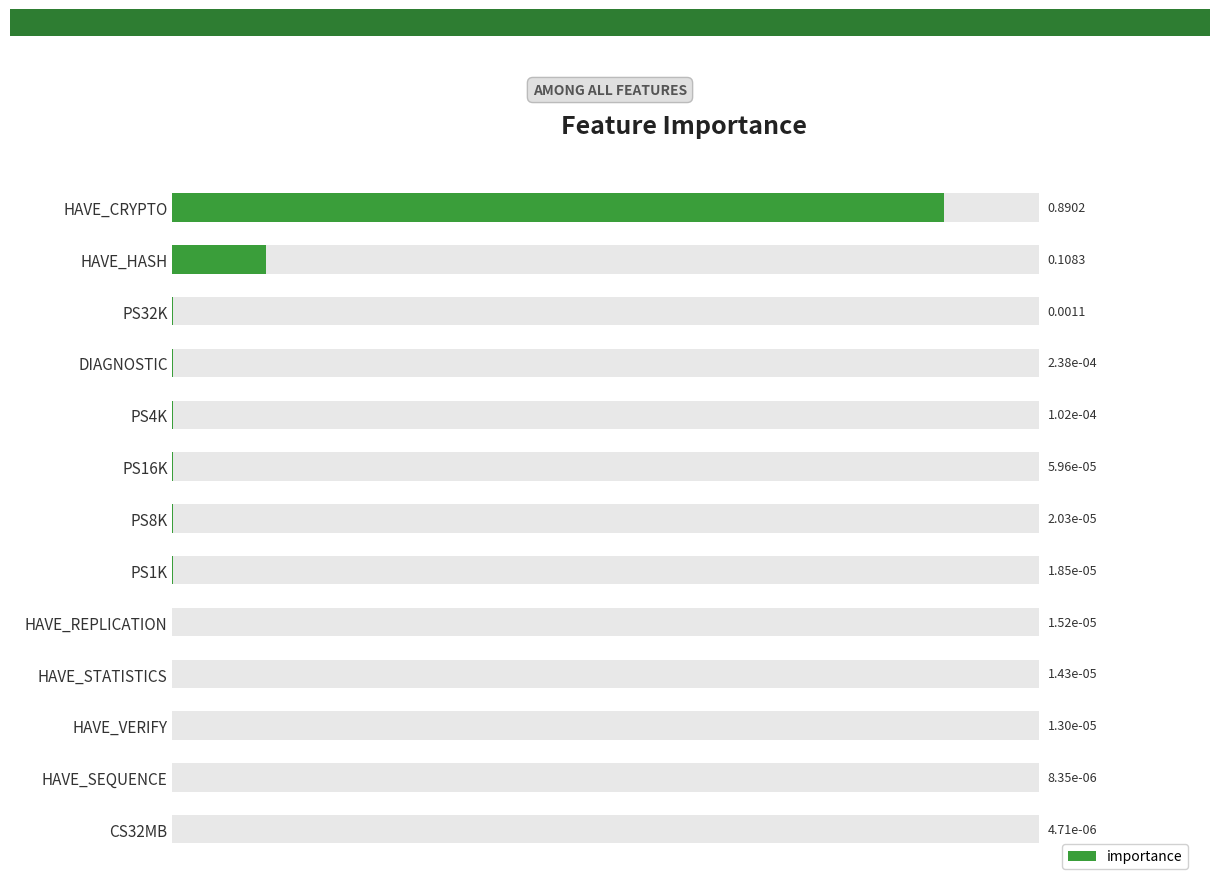

Does the chart contain stacked bars?

No